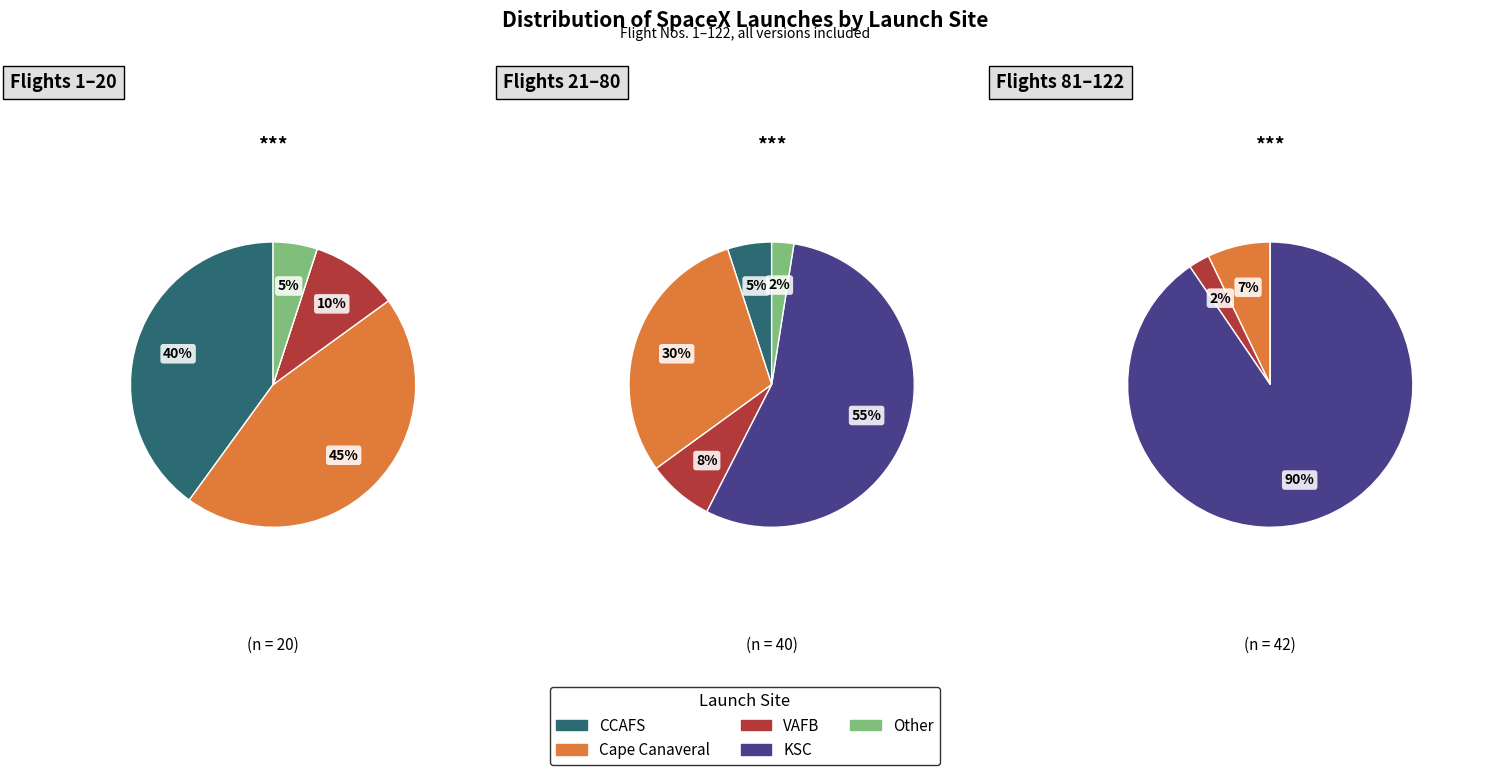

Which has a higher value, KSC or Cape Canaveral?

Cape Canaveral